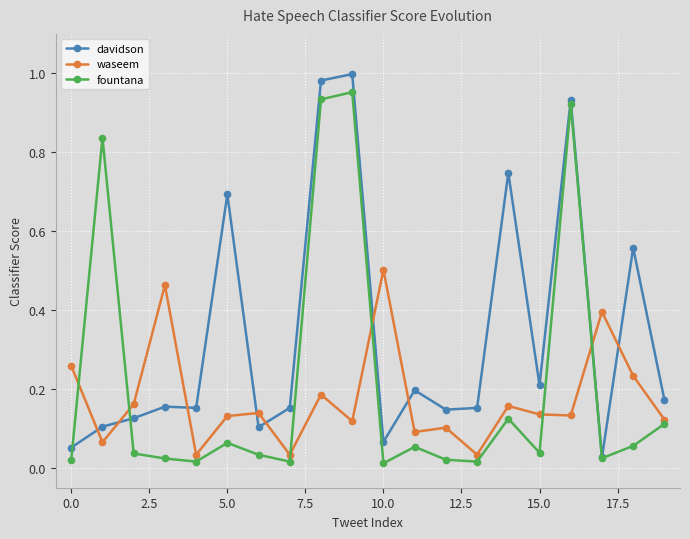

At how many categories does at least one series exceed 0?

20